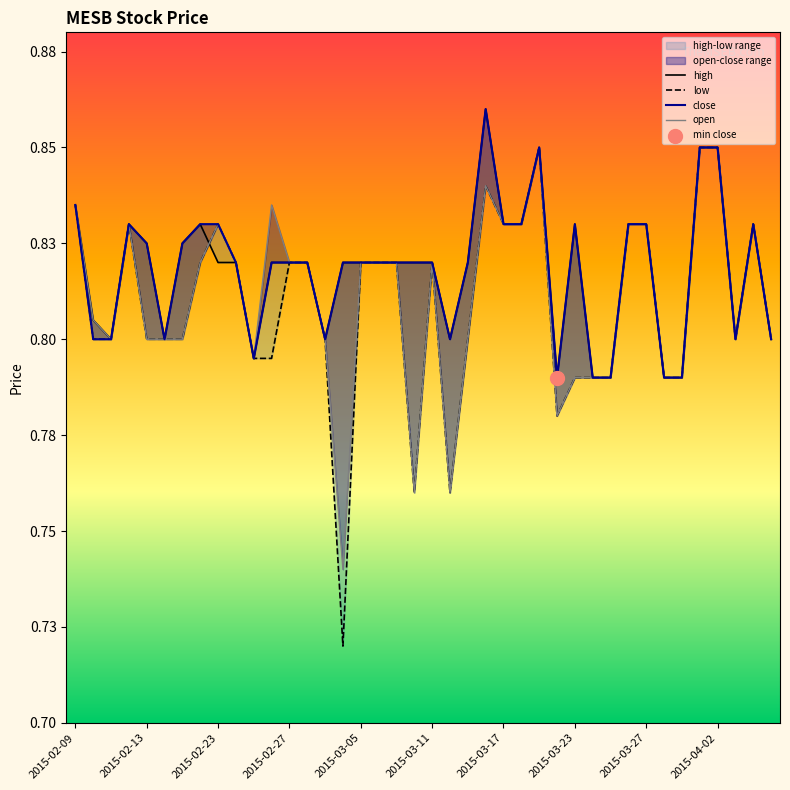

What is the total value across all series at 14?

3.2